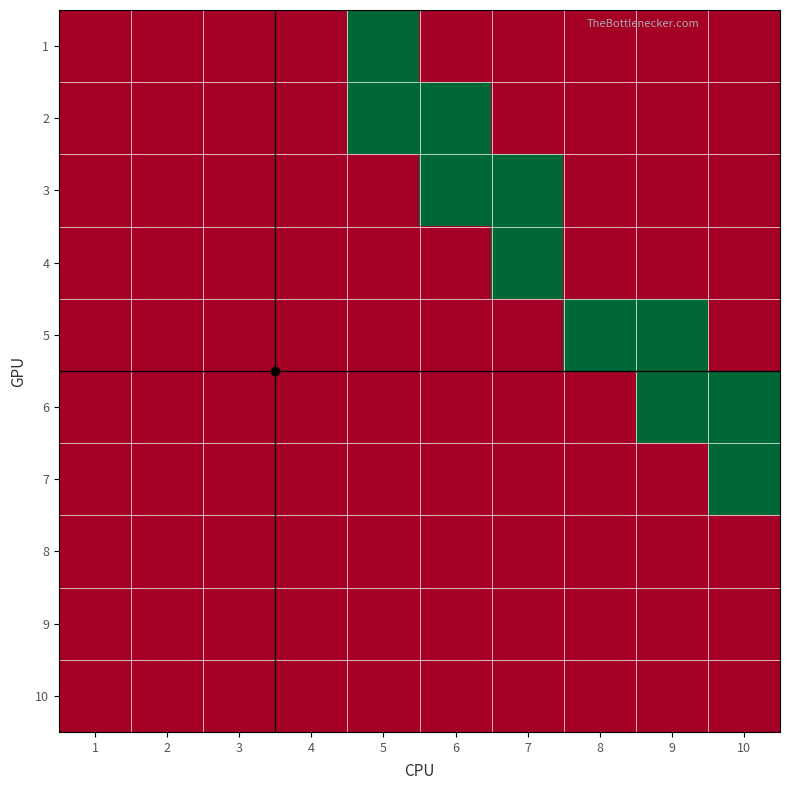

Reading left to right, what are all the values shown in this chart?

1: 1=0	2=0	3=0	4=0	5=1	6=0	7=0	8=0	9=0	10=0
2: 1=0	2=0	3=0	4=0	5=1	6=1	7=0	8=0	9=0	10=0
3: 1=0	2=0	3=0	4=0	5=0	6=1	7=1	8=0	9=0	10=0
4: 1=0	2=0	3=0	4=0	5=0	6=0	7=1	8=0	9=0	10=0
5: 1=0	2=0	3=0	4=0	5=0	6=0	7=0	8=1	9=1	10=0
6: 1=0	2=0	3=0	4=0	5=0	6=0	7=0	8=0	9=1	10=1
7: 1=0	2=0	3=0	4=0	5=0	6=0	7=0	8=0	9=0	10=1
8: 1=0	2=0	3=0	4=0	5=0	6=0	7=0	8=0	9=0	10=0
9: 1=0	2=0	3=0	4=0	5=0	6=0	7=0	8=0	9=0	10=0
10: 1=0	2=0	3=0	4=0	5=0	6=0	7=0	8=0	9=0	10=0